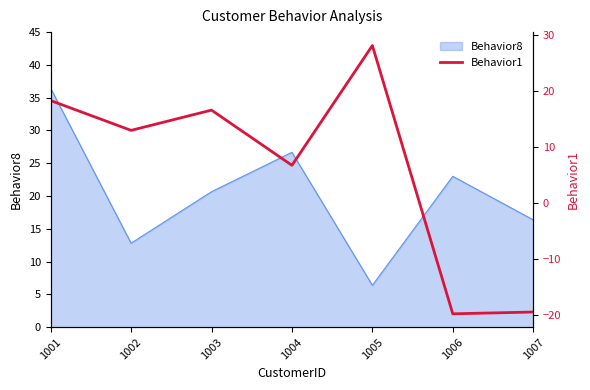

Between 1003 and 1002, which is larger?

1003